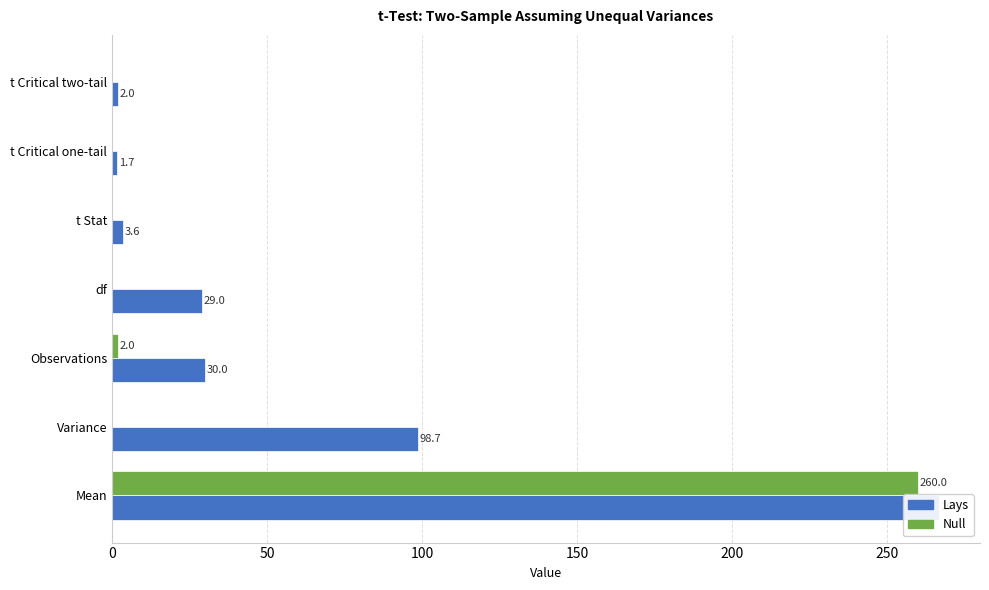

At how many categories does at least one series exceed 21?

4